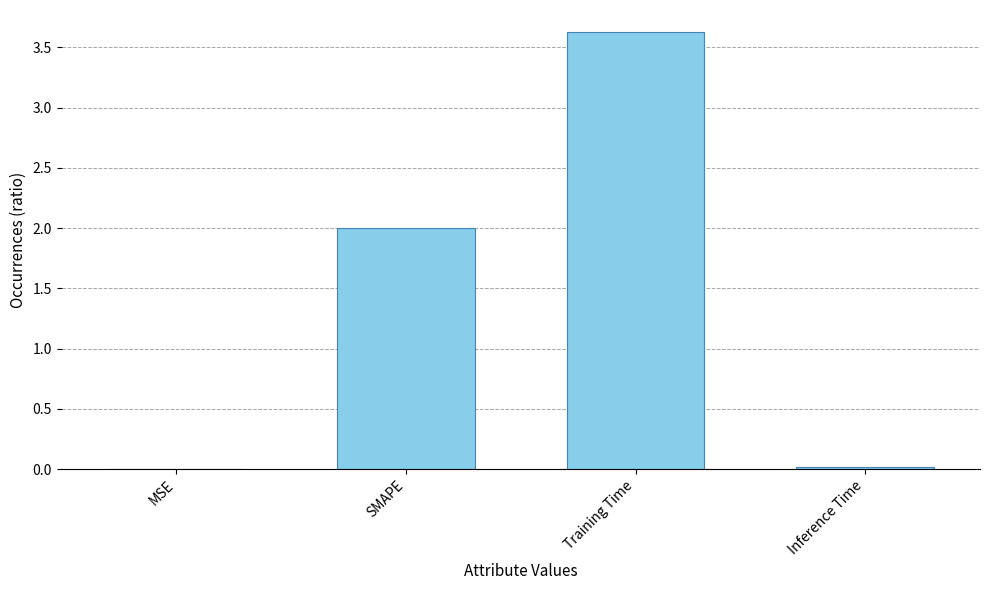

Read the value at Training Time.

3.6